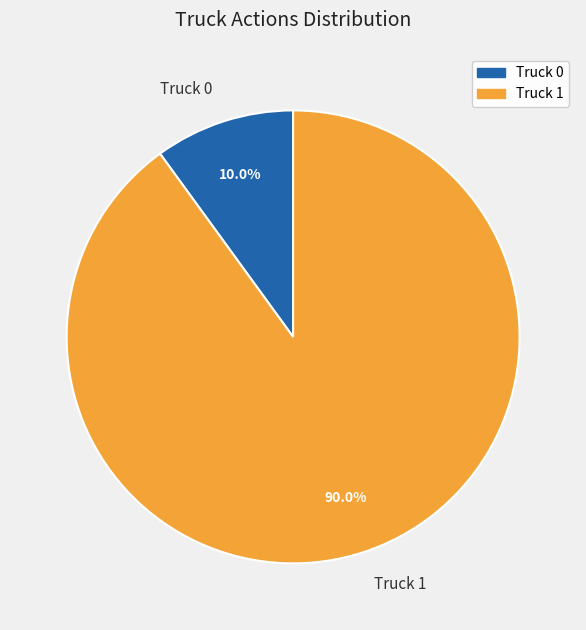

To the nearest percent, what is the difference between the Truck 1 and Truck 0 slice percentages?

80%